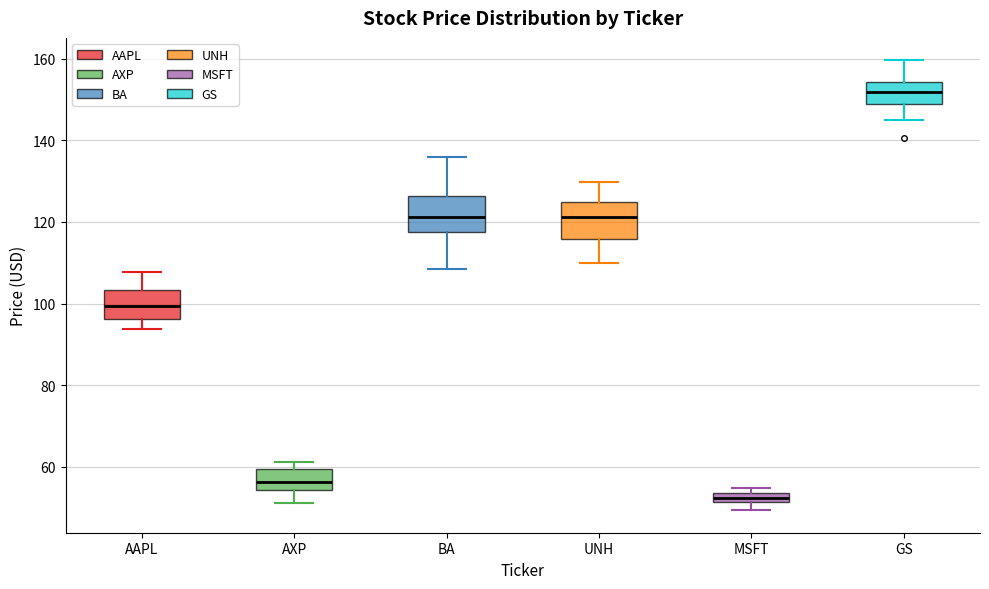

Which box has the lowest median line?

MSFT